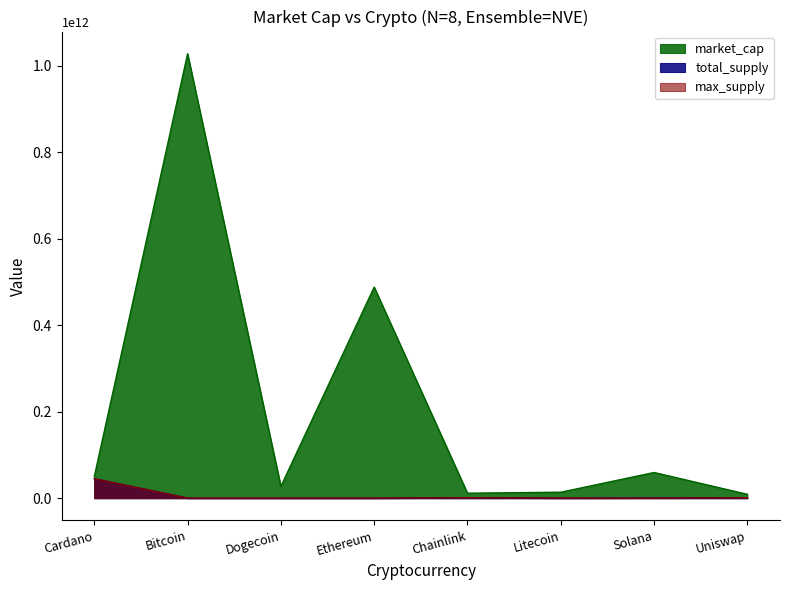

Does the chart have visible grid lines?

No